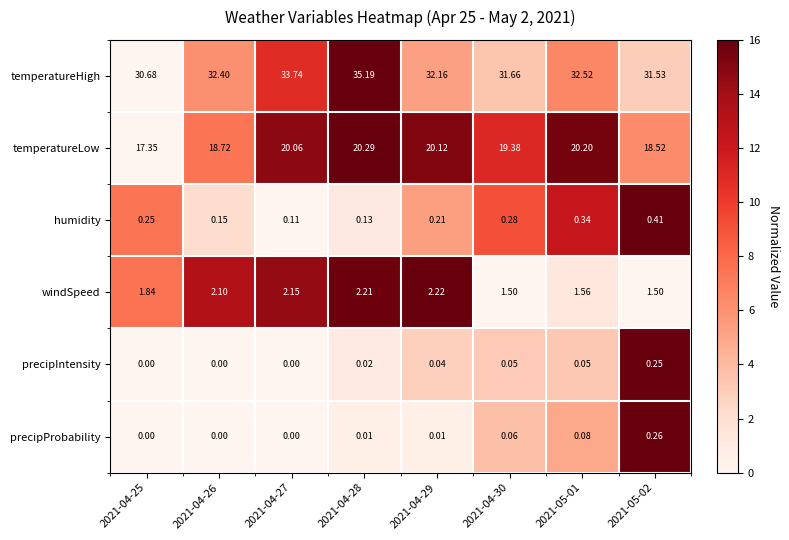

Which series has the largest total across all categories?

temperatureHigh